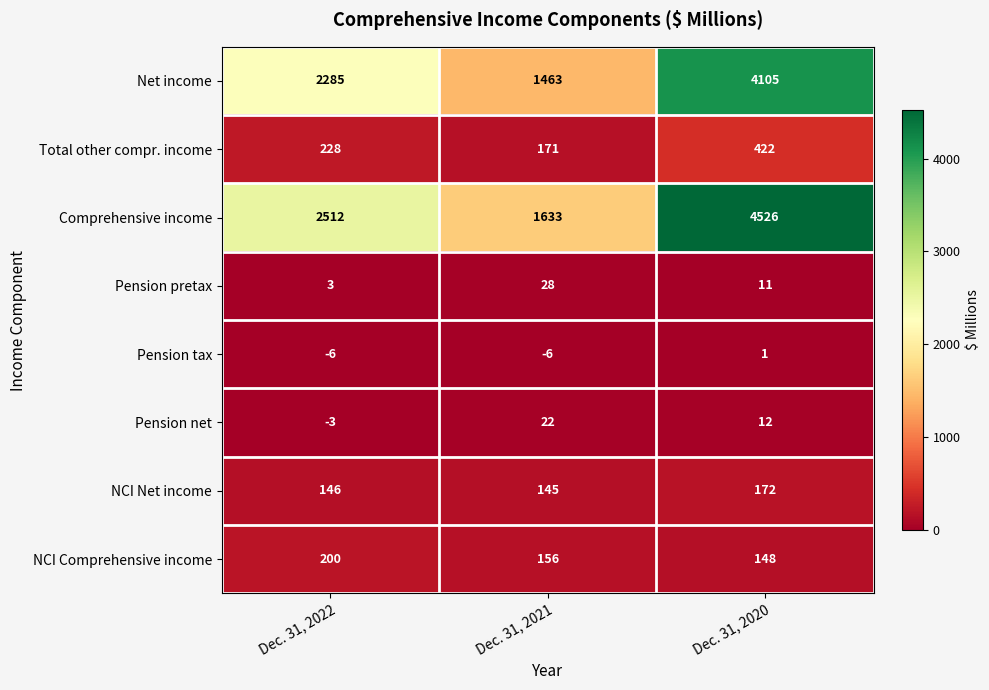

What is the sum of all NCI Comprehensive income values?

504